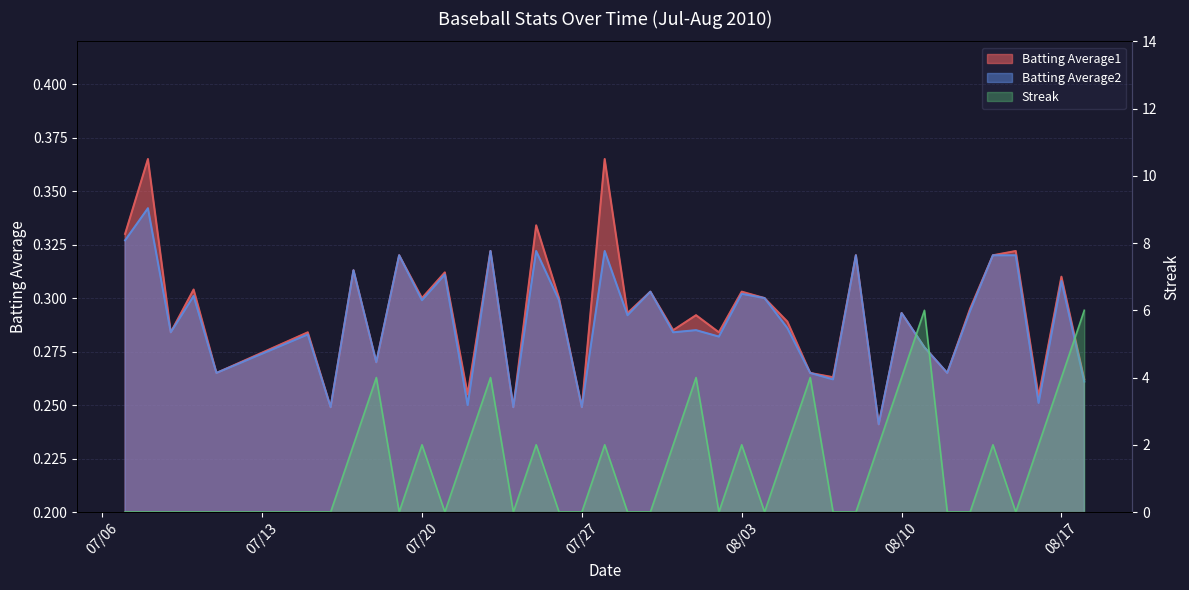

Which series has the largest total across all categories?

Streak